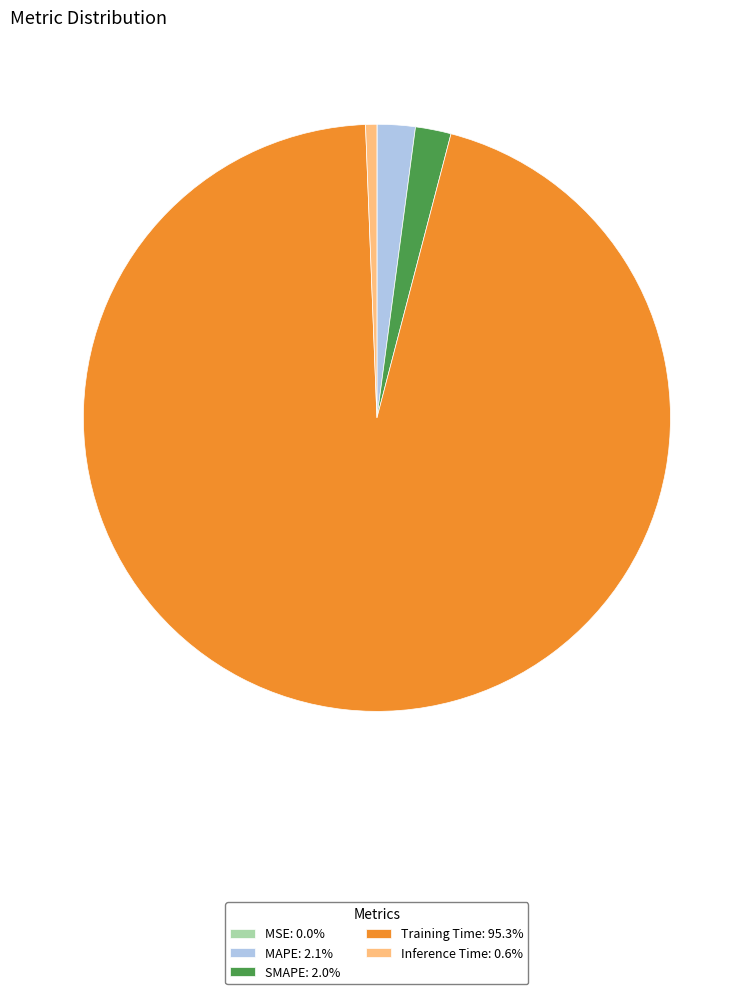

Do SMAPE: 2.0% and Training Time: 95.3% together represent more than half of the pie?

Yes